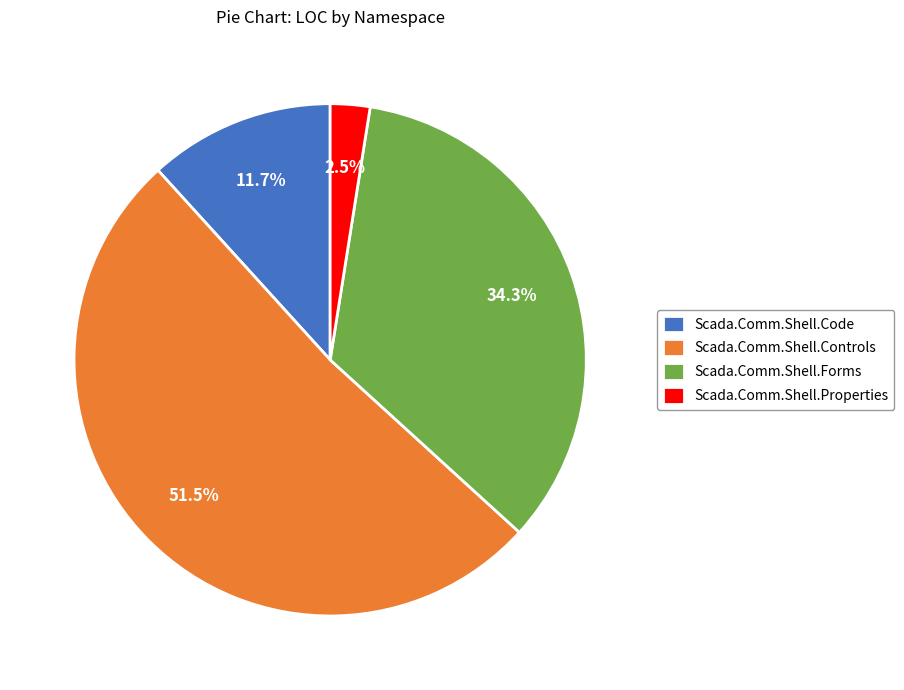

How much of the chart is everything except Scada.Comm.Shell.Forms?

65.7%